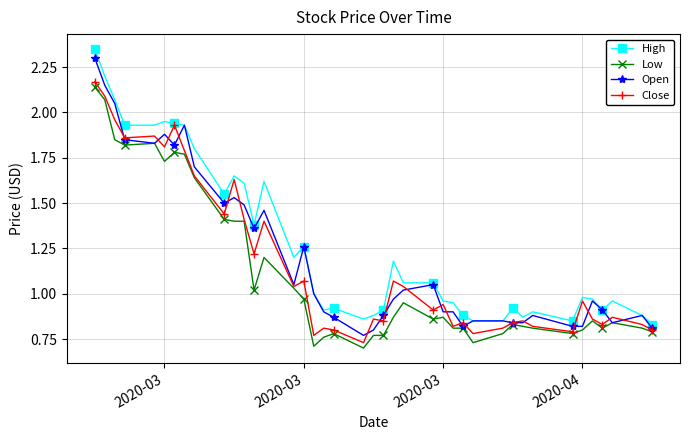

How many lines are shown in the chart?

4